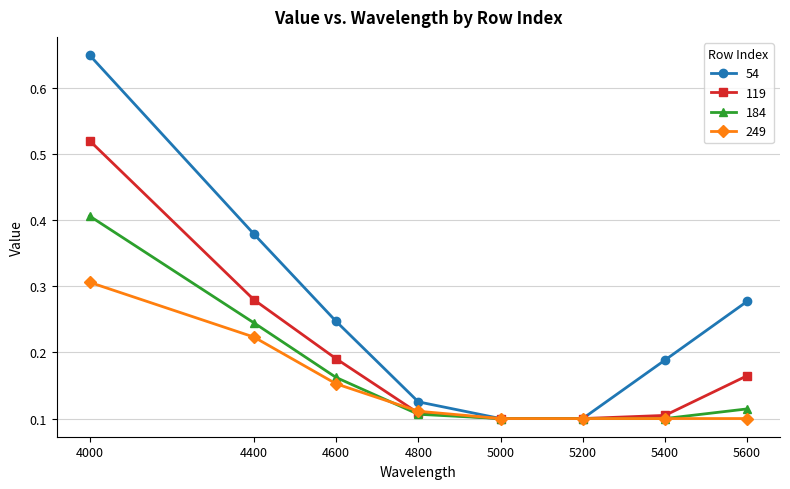

Is the value of 184 at 5600 greater than the value of 249 at 5400?

Yes